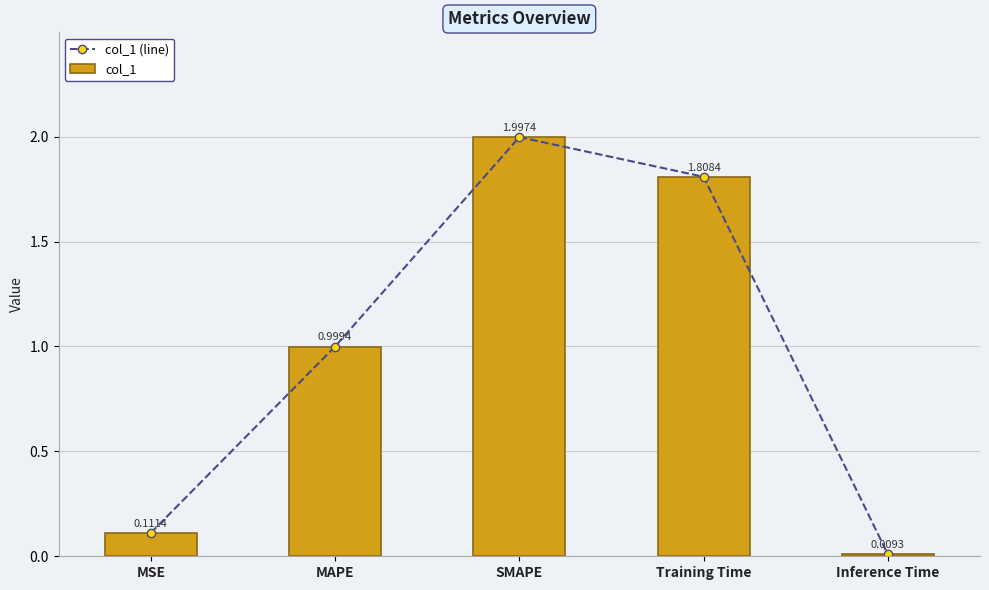

At how many categories does at least one series exceed 1?

2